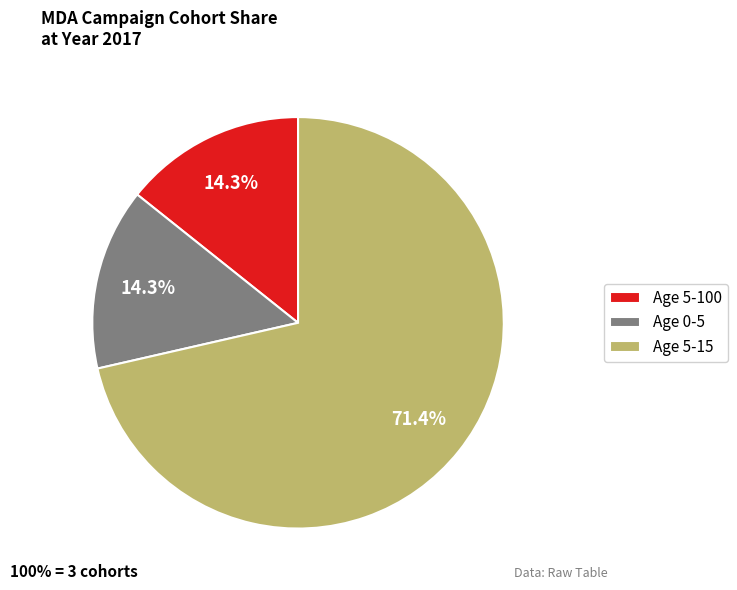

Between Age 5-100 and Age 5-15, which is larger?

Age 5-15